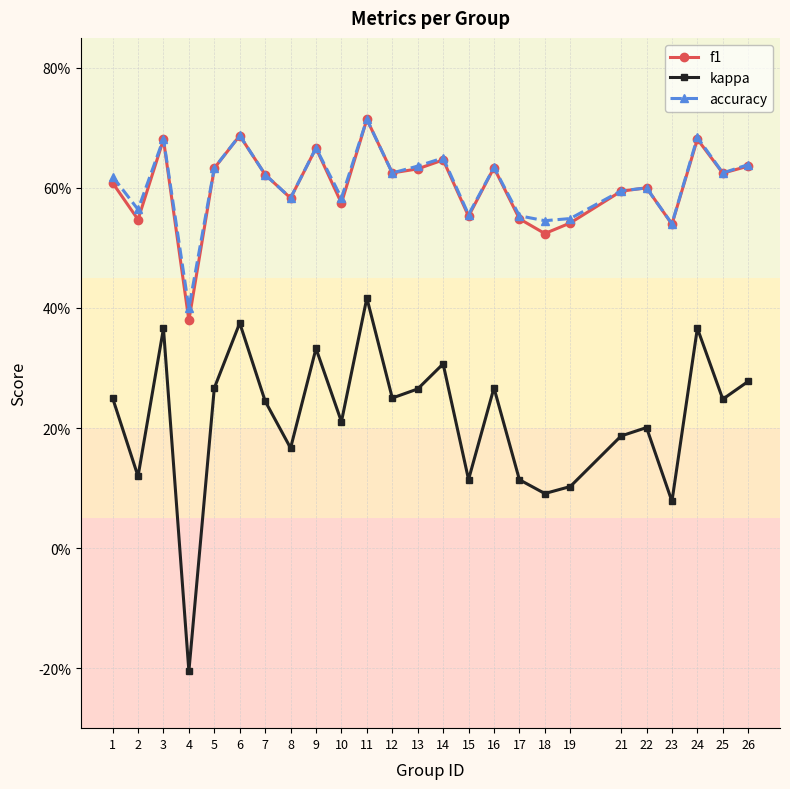

Is the value of f1 at 14 greater than the value of accuracy at 17?

Yes